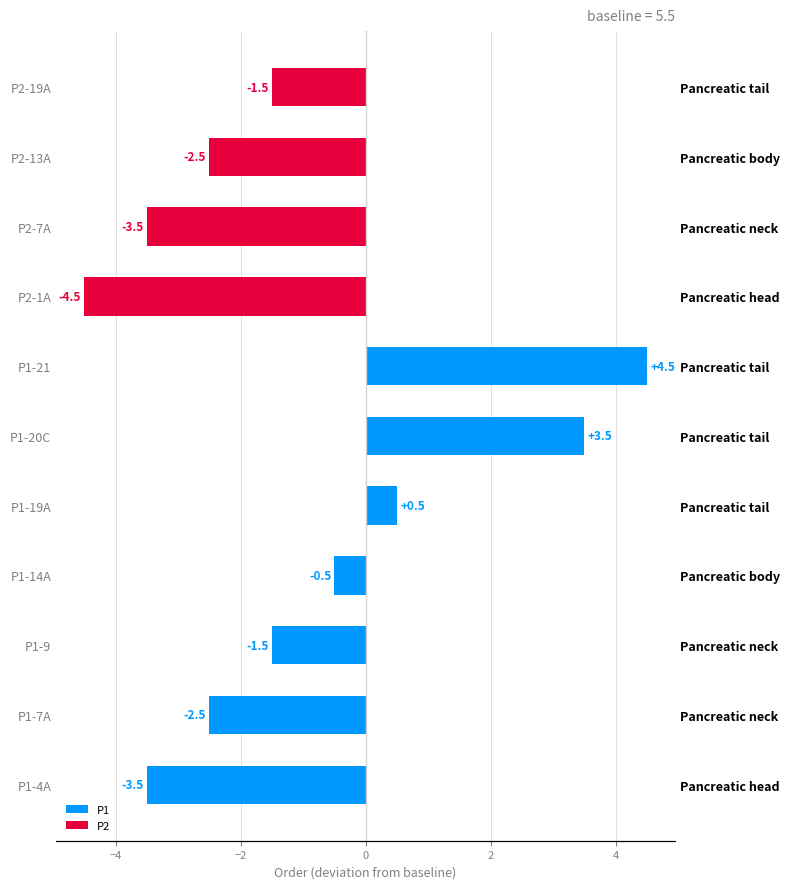

Which has a higher value, P1-4A or P1-19A?

P1-19A